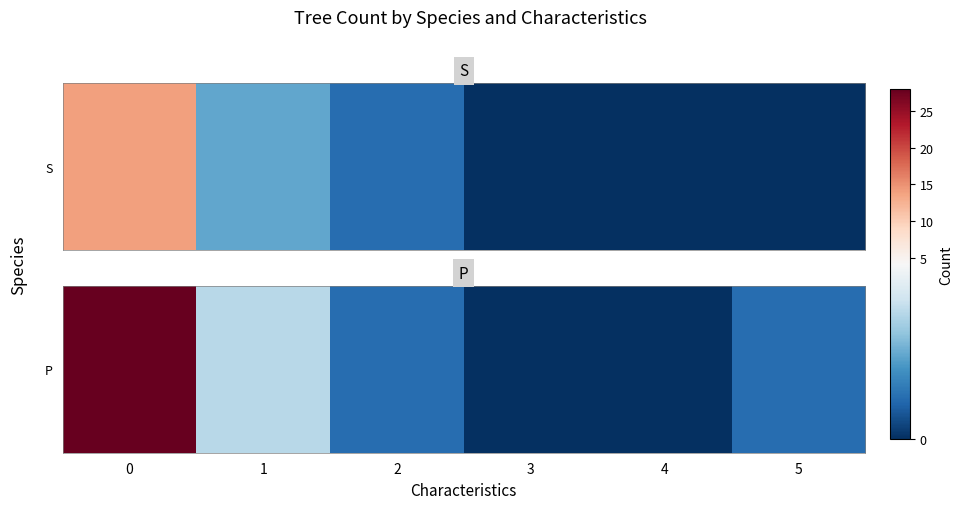

Where is the data nearest to the value 14?

1